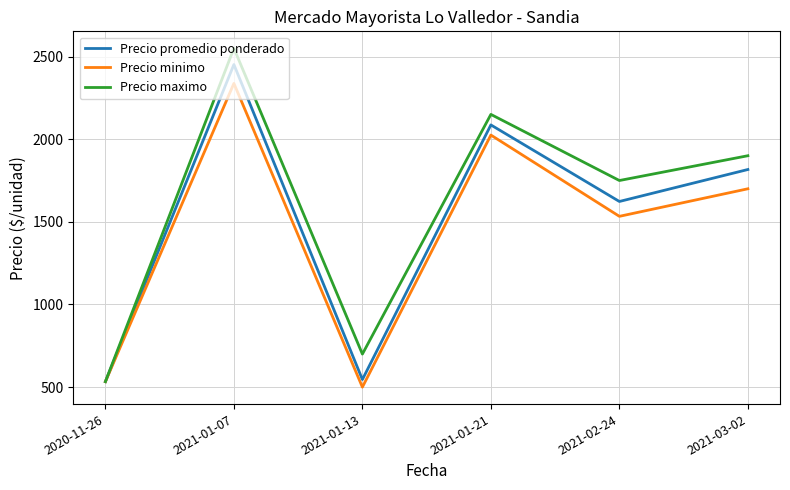

At how many categories does at least one series exceed 906?

4